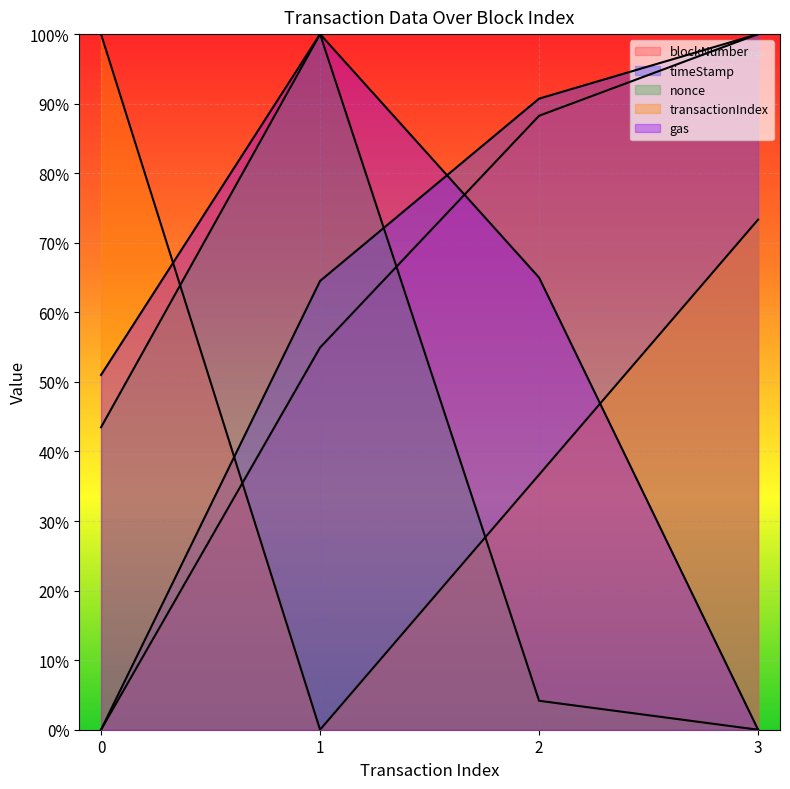

Where is the first local minimum for transactionIndex?

1